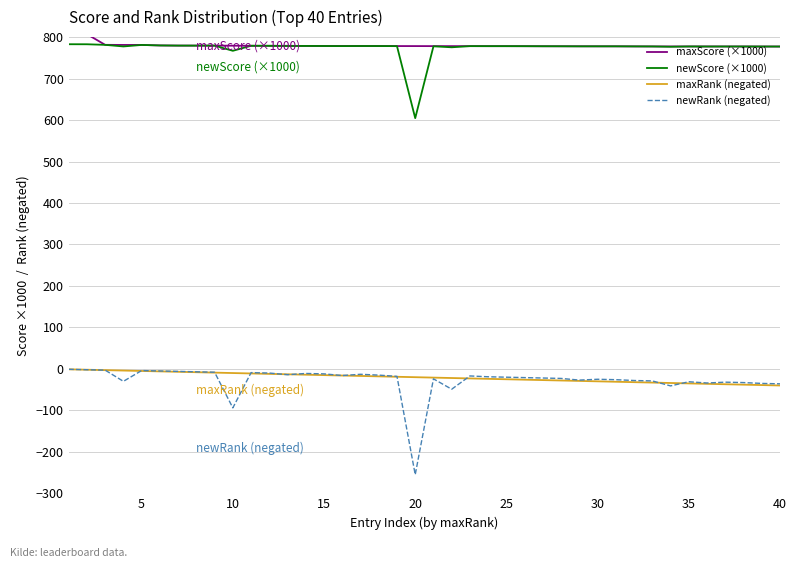

True or false: newRank (negated) and newScore (×1000) intersect in this chart.

False